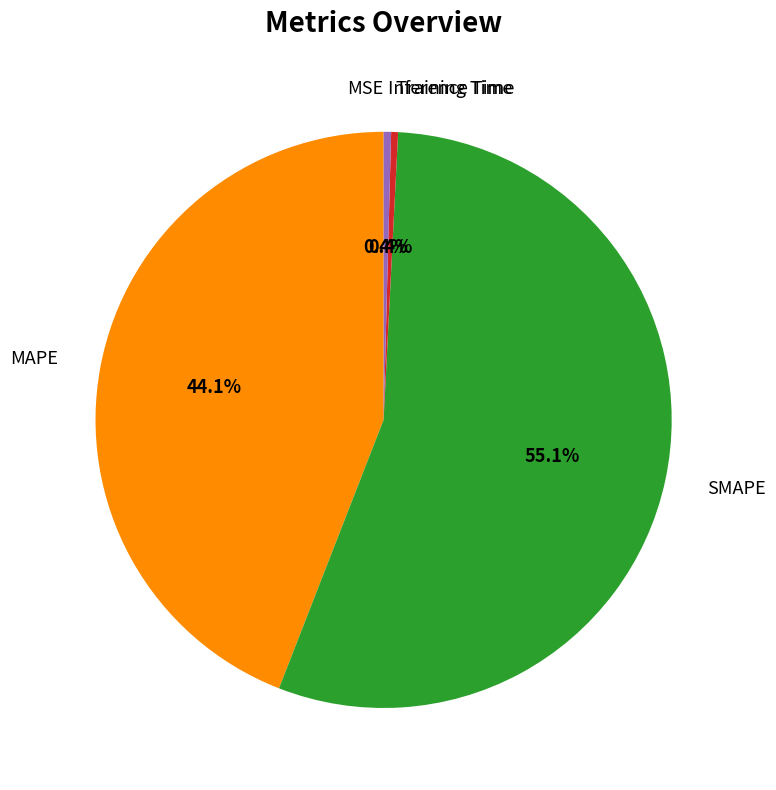

Does any single category account for the majority?

Yes